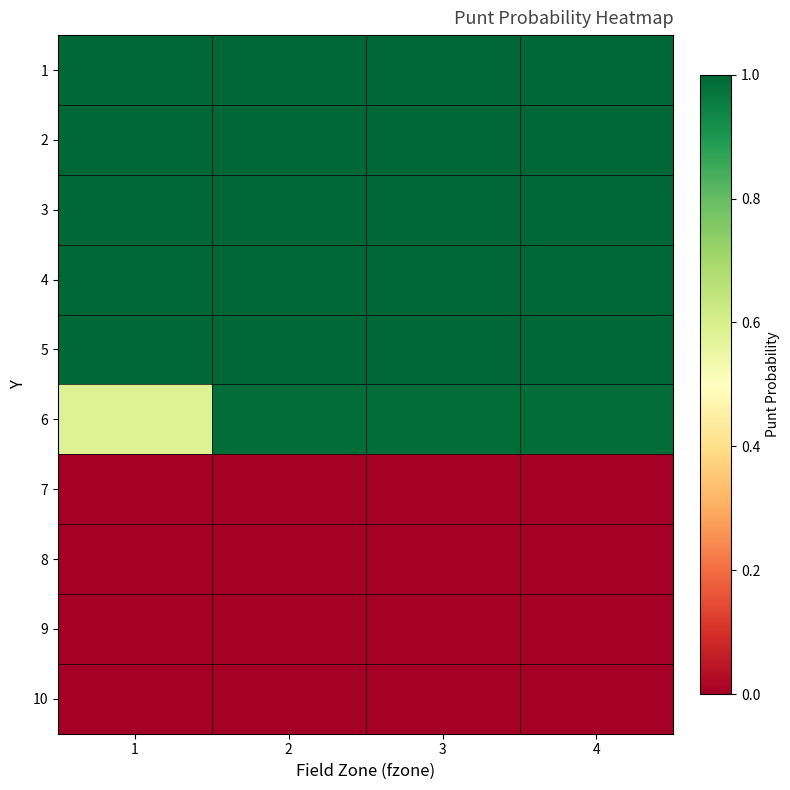

What is the total value across all series at 4?

6.0